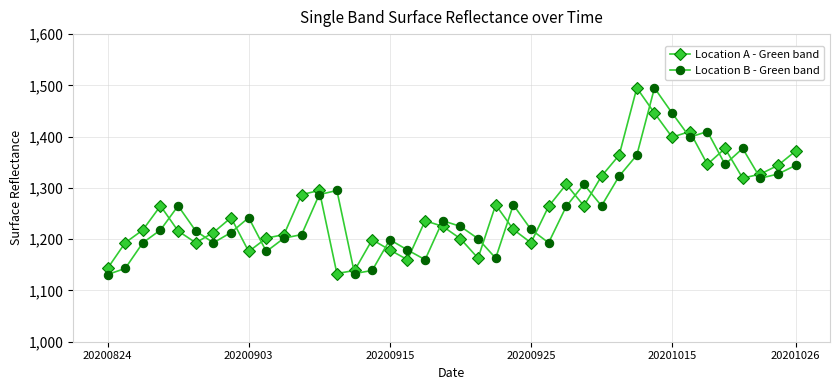

What is the maximum value for Location B - Green band?

1495